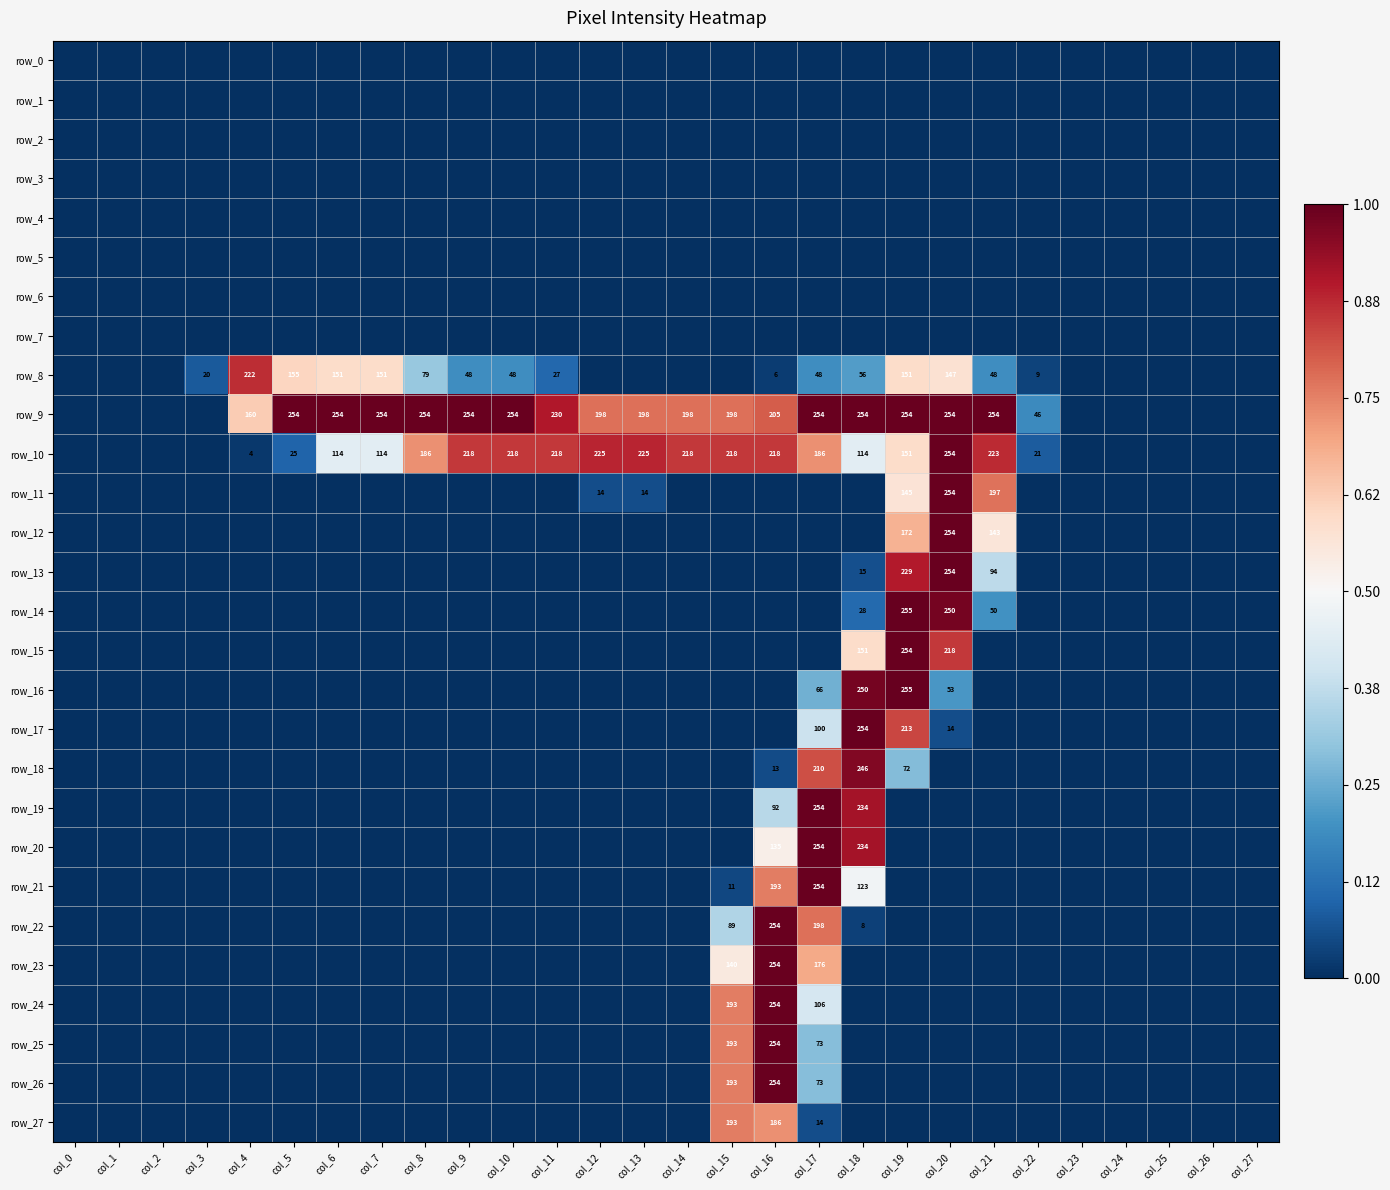

Which series has the largest total across all categories?

row_9